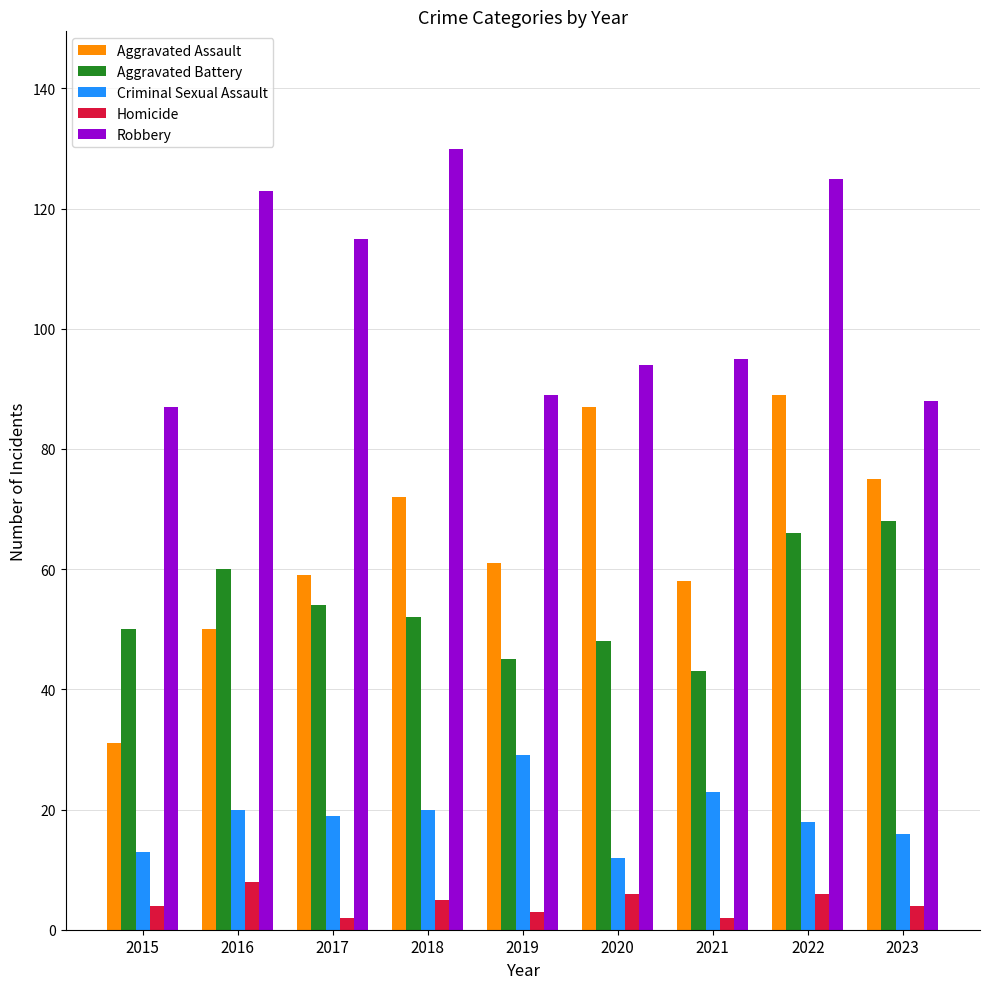

Read the Aggravated Assault value at 2023.

75